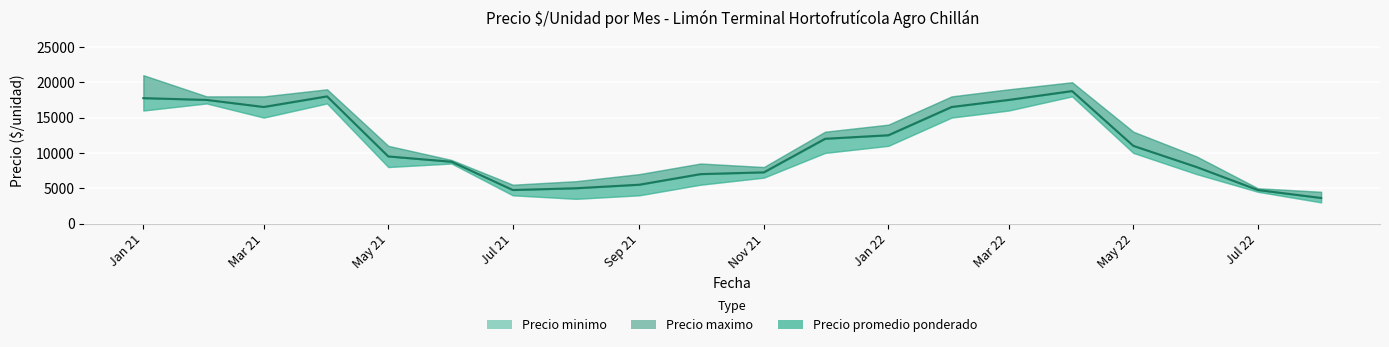

Where does the data first go above 11000?

Jan 21